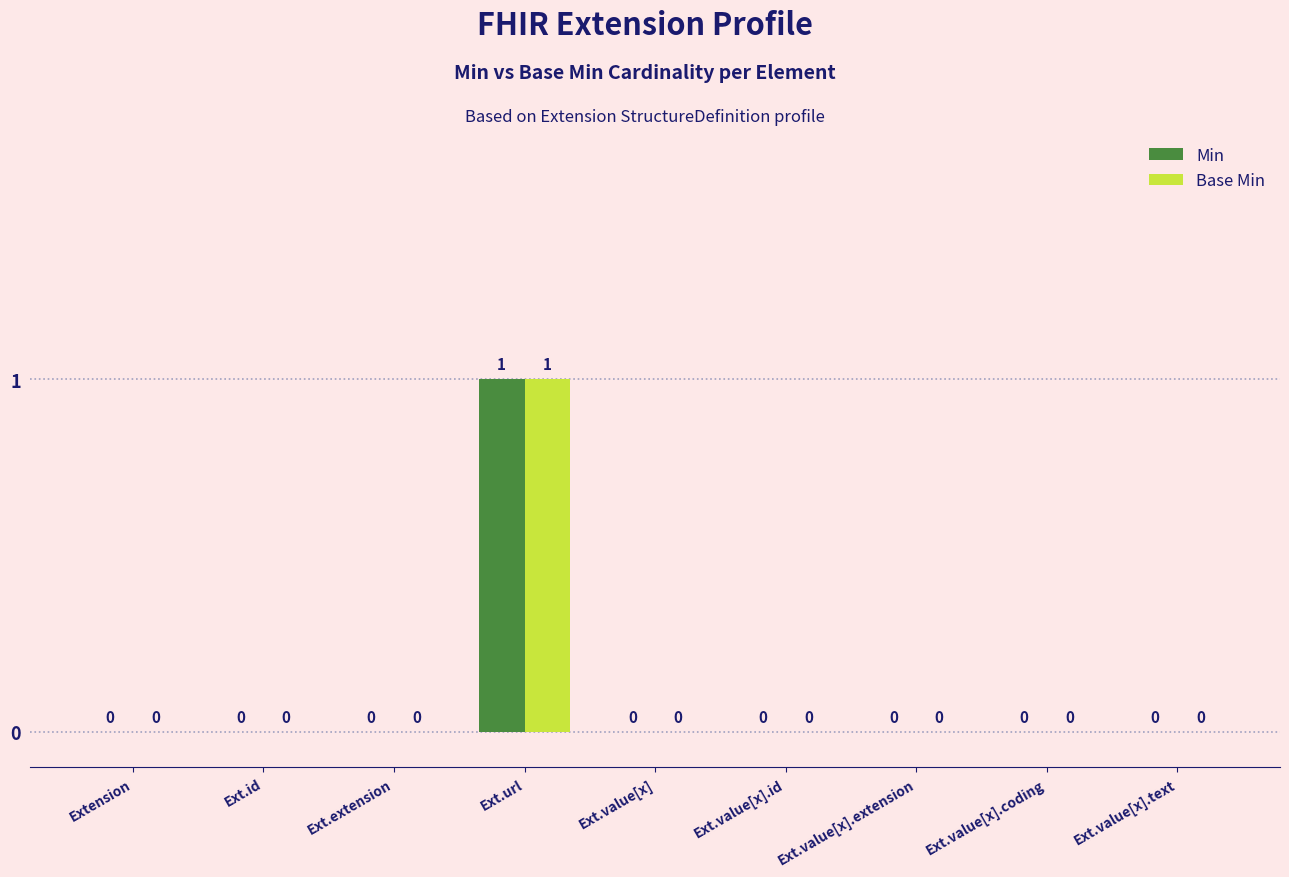

What are all the series names shown in the legend?

Min, Base Min